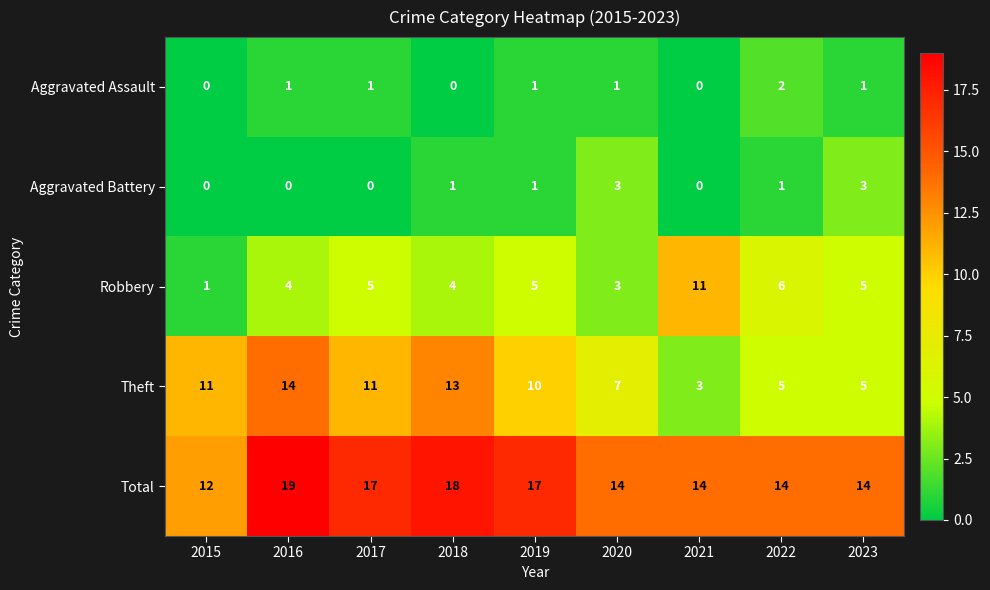

Which series has the largest total across all categories?

Total